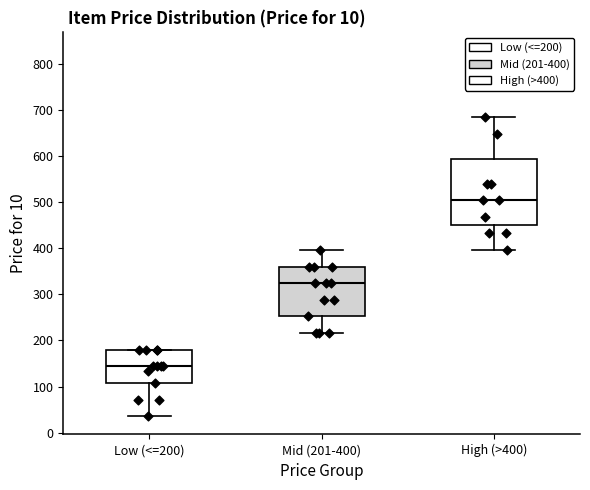

Which box has the lowest median line?

Low (<=200)